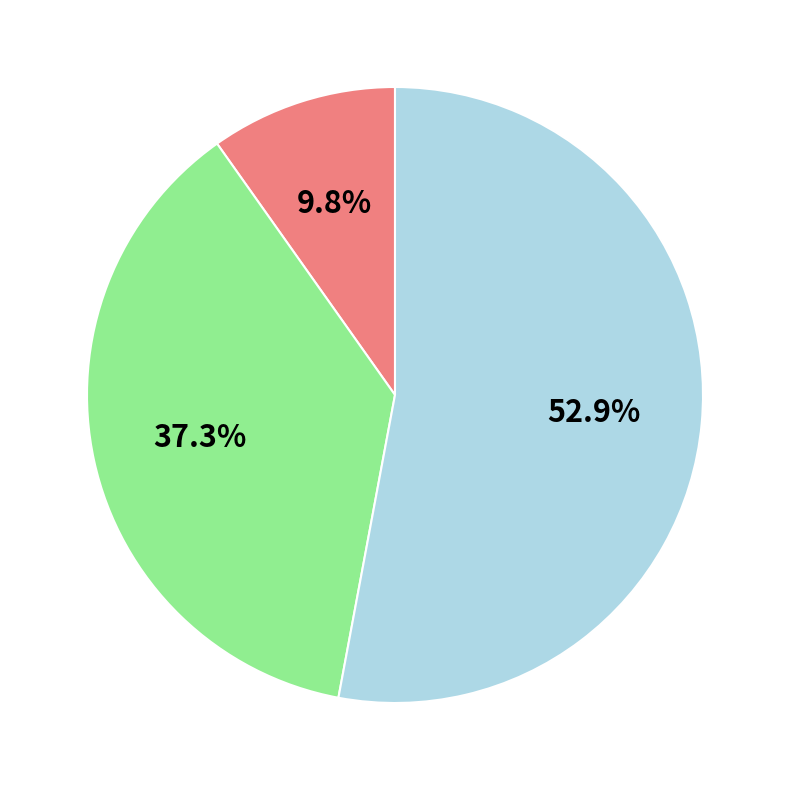

Does any single category account for the majority?

Yes